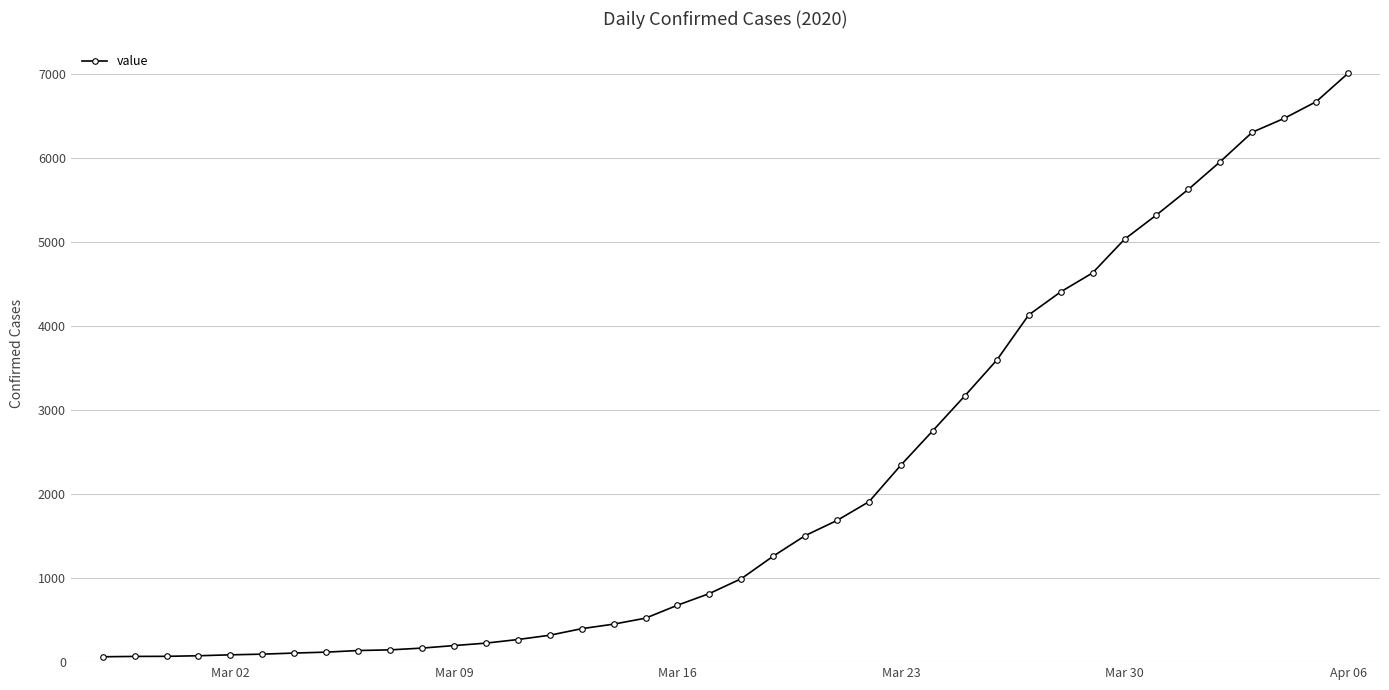

What is the greatest value displayed?

7004